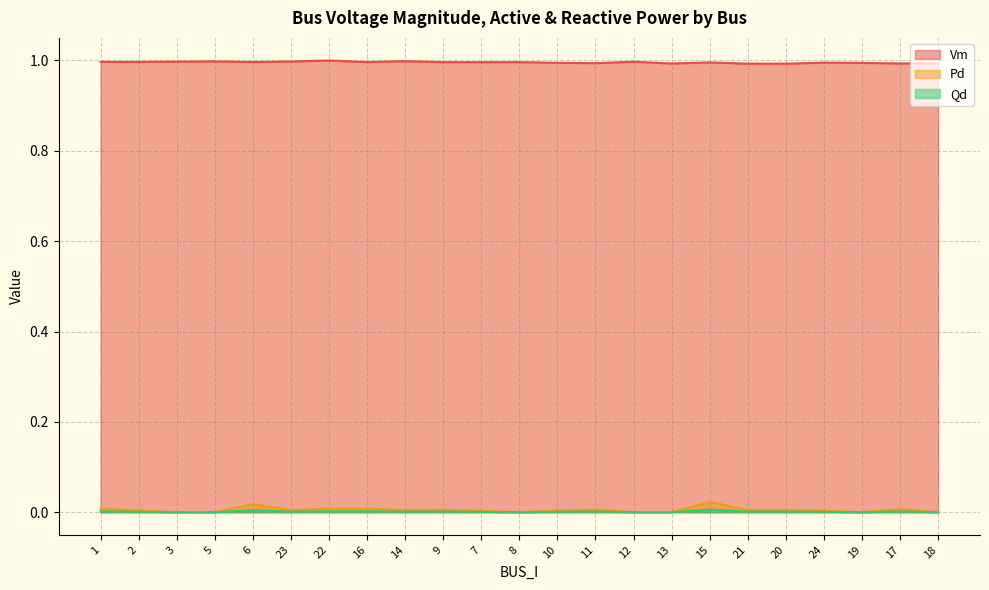

At how many categories does at least one series exceed 0?

23